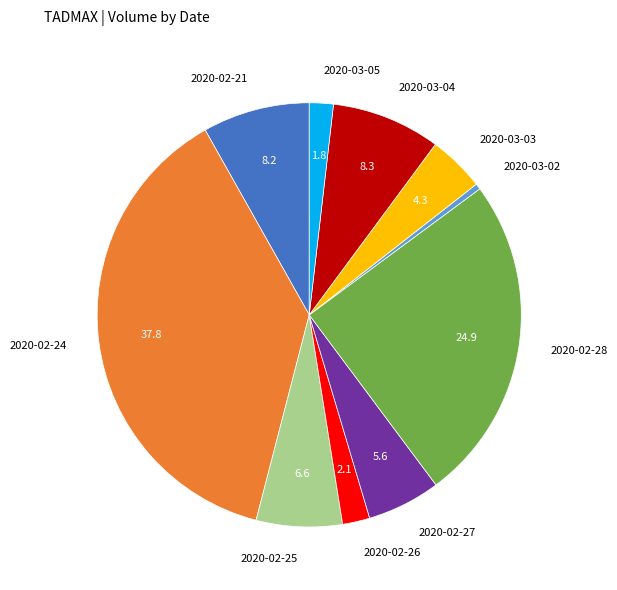

Is there a majority slice in this chart?

No